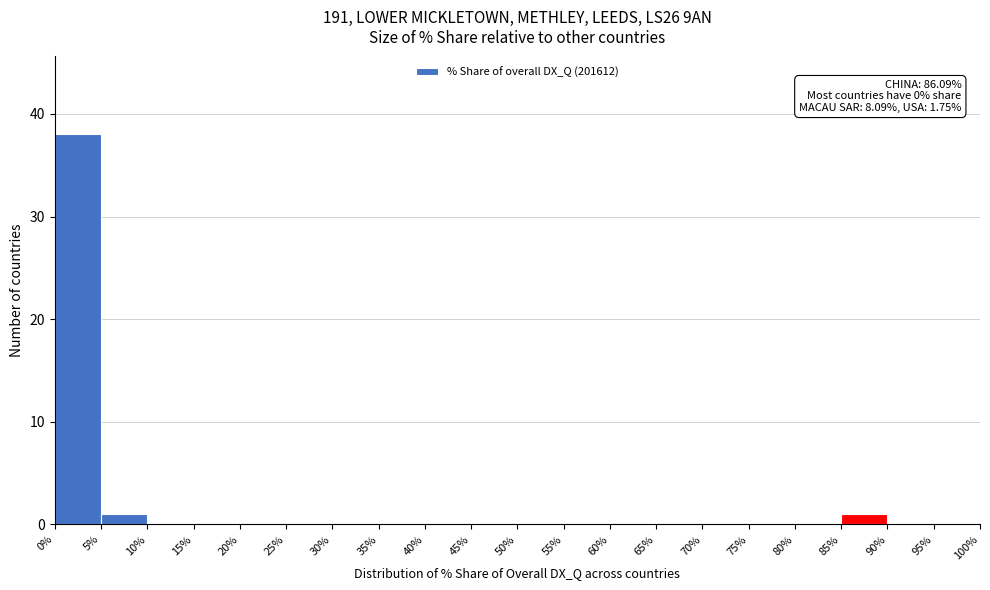

Over which range of the x-axis is the bar tallest?

0% to 5%